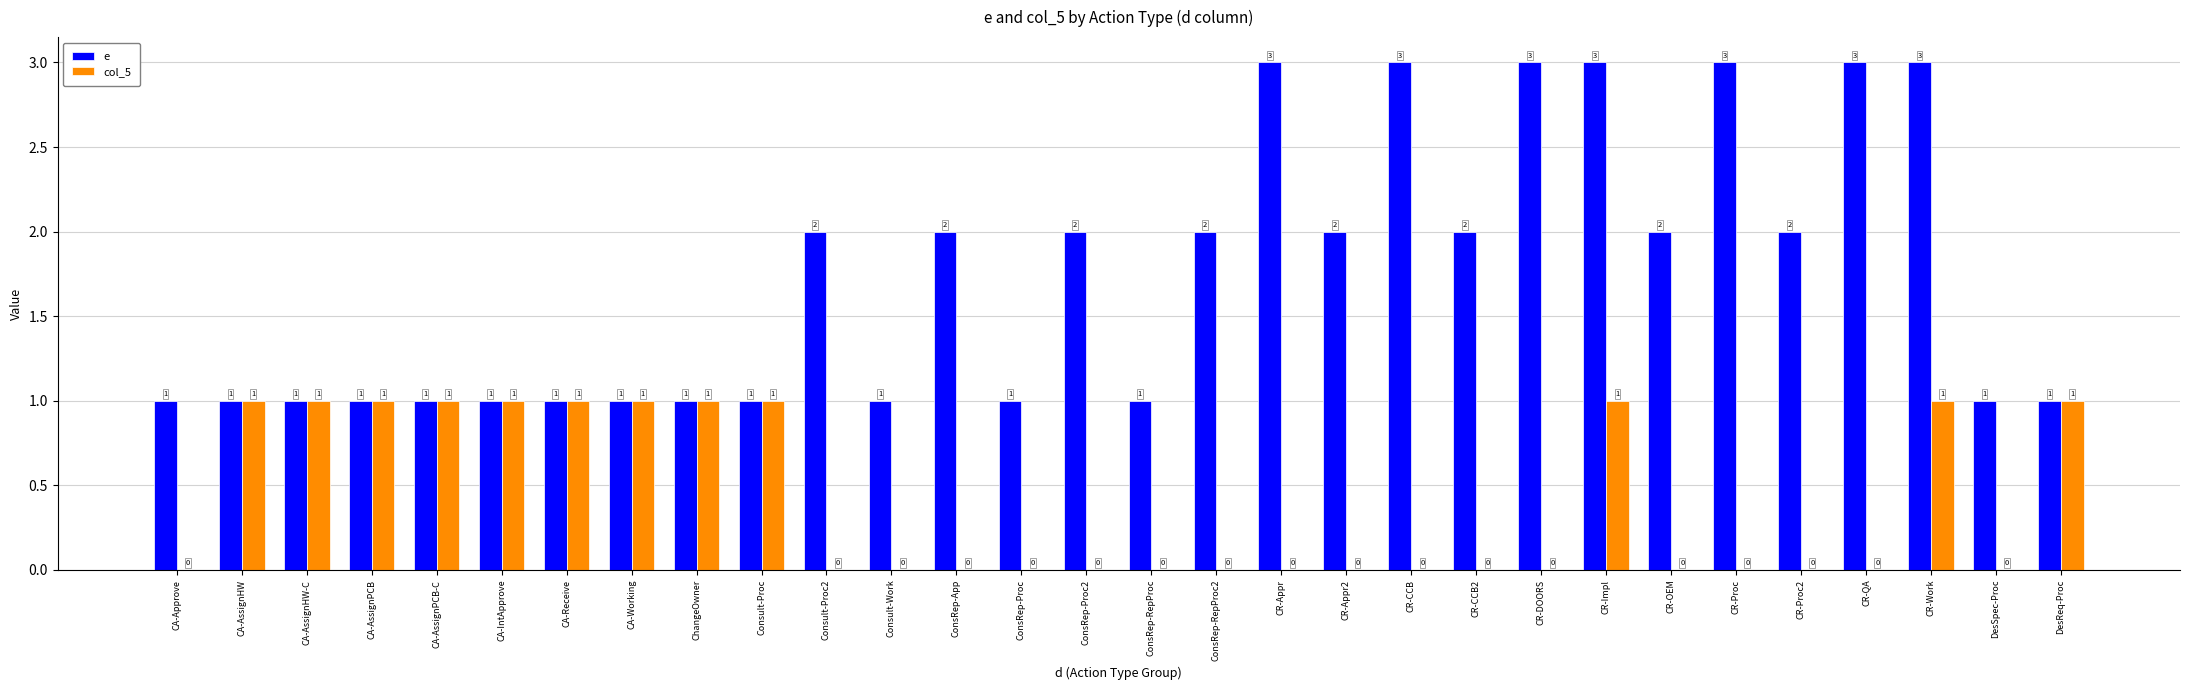

Which series has the largest total across all categories?

e